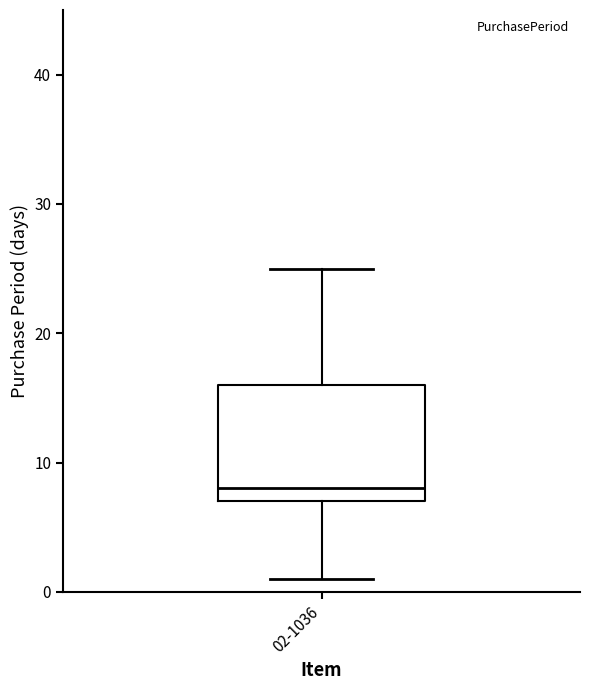

Where is the lower edge of the box for 02-1036 on the y-axis? The values are not printed on the chart, so give them approximately, as read against the axis.

7